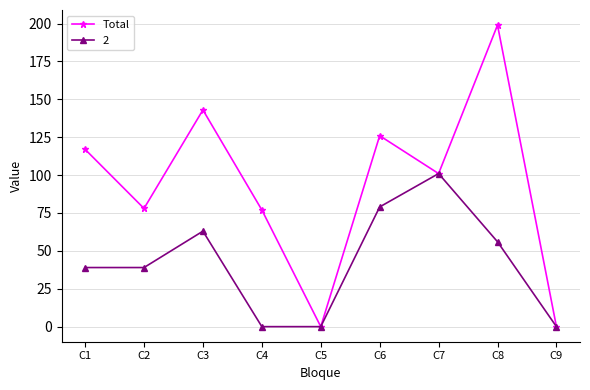

Rank the series by their average value, from lowest to highest.

2, Total